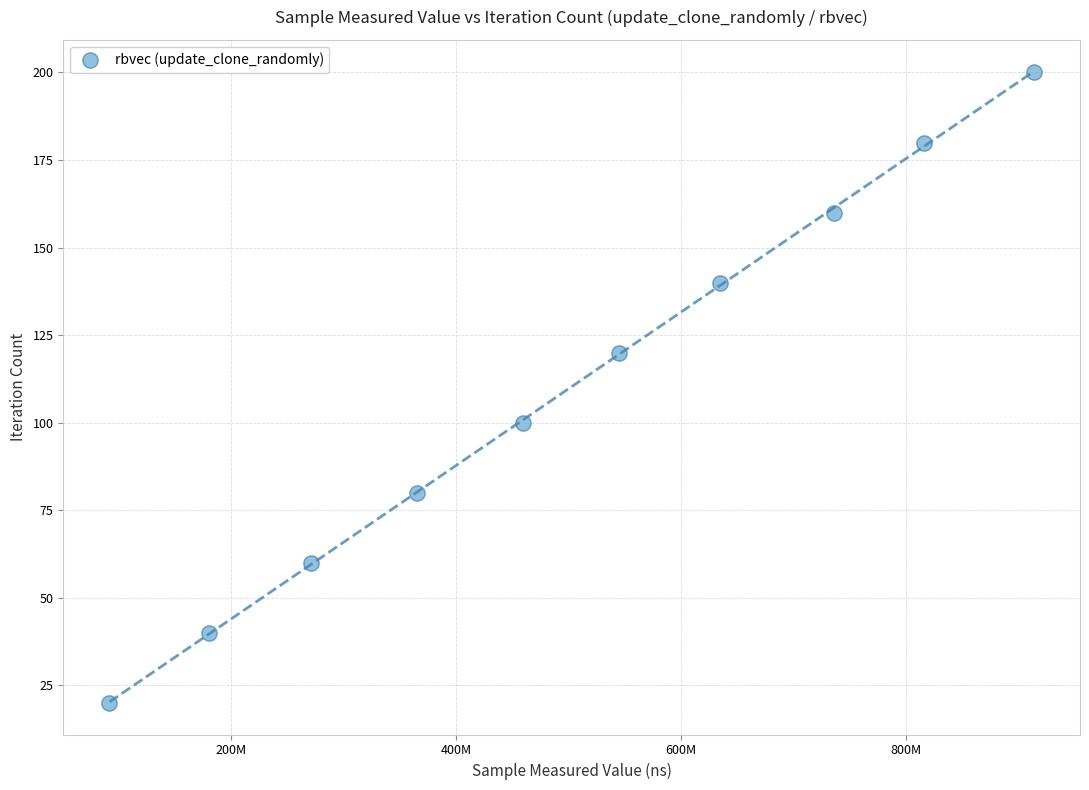

What is the average X value?

501695032